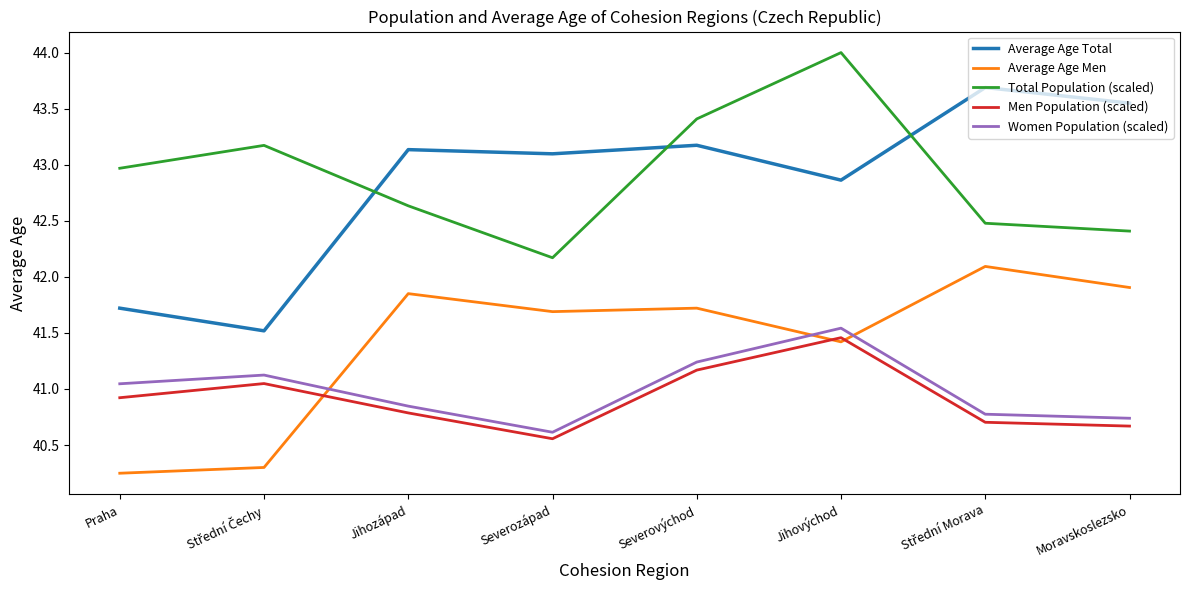

How many interior local valleys does the Total Population (scaled) series have?

1